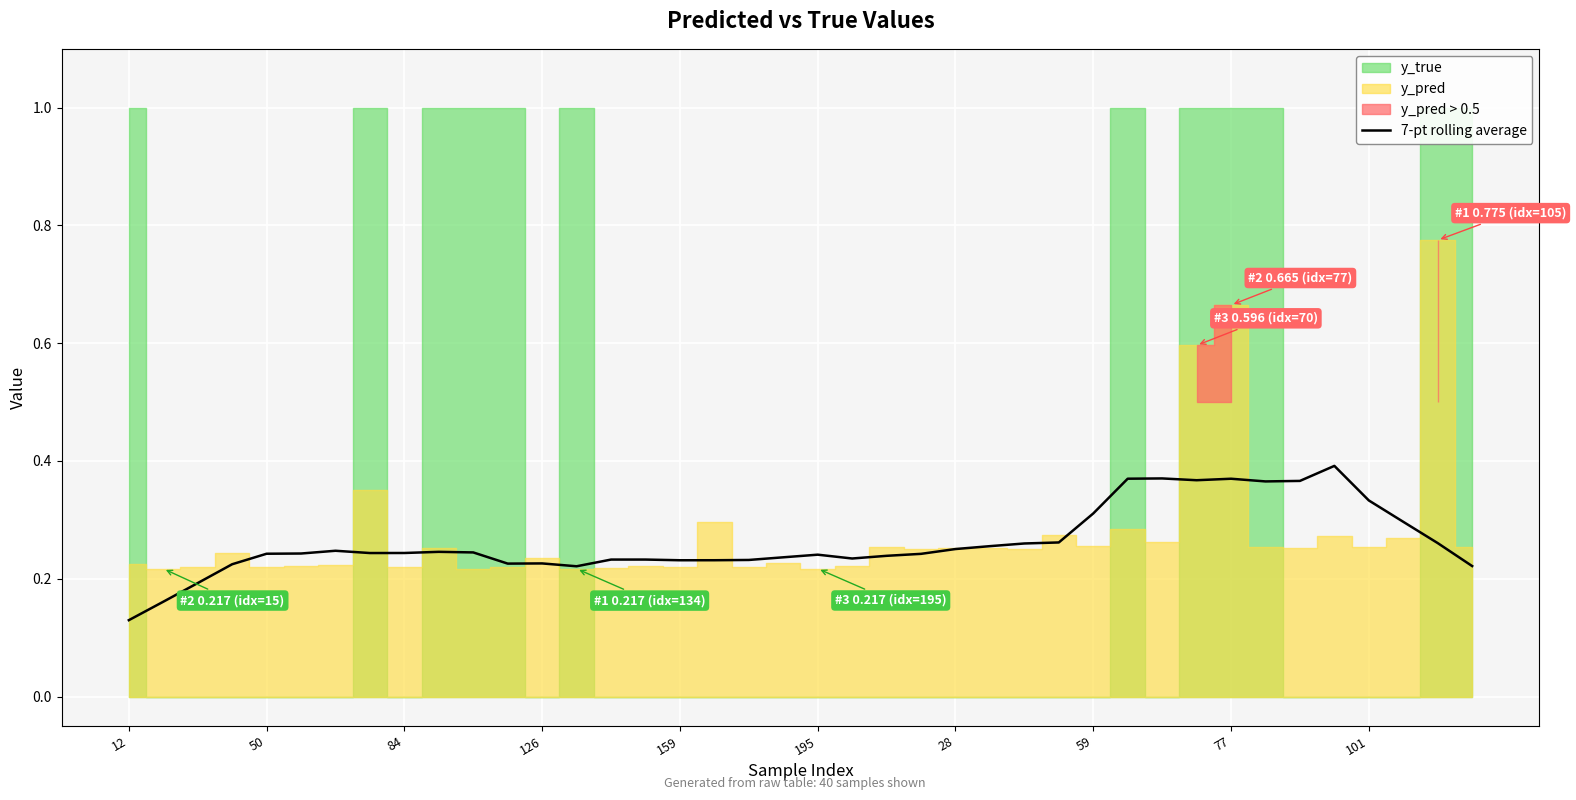

Is it true that the value at 19 is 0.3?

False